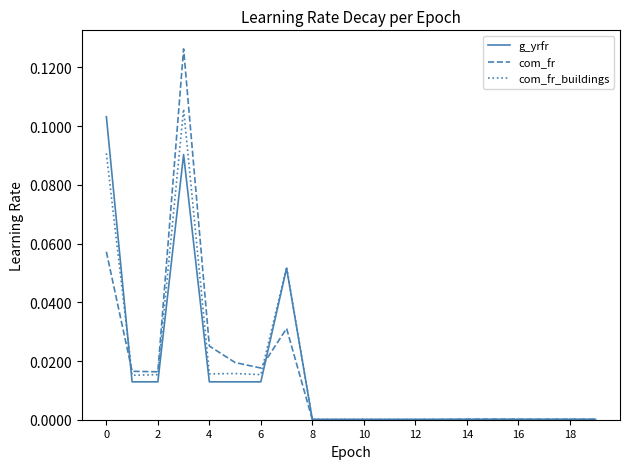

Which series has the widest spread of values?

com_fr